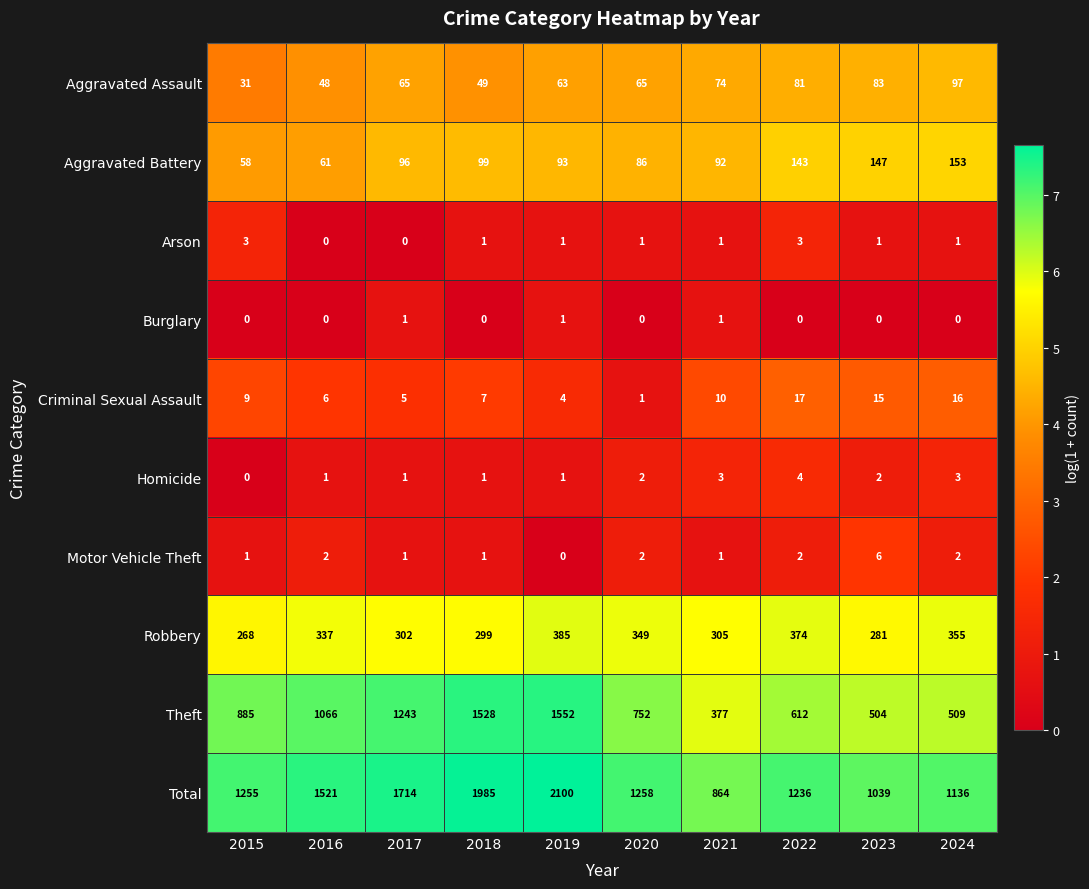

What is the difference between the second highest and minimum values in the Theft series?

1151